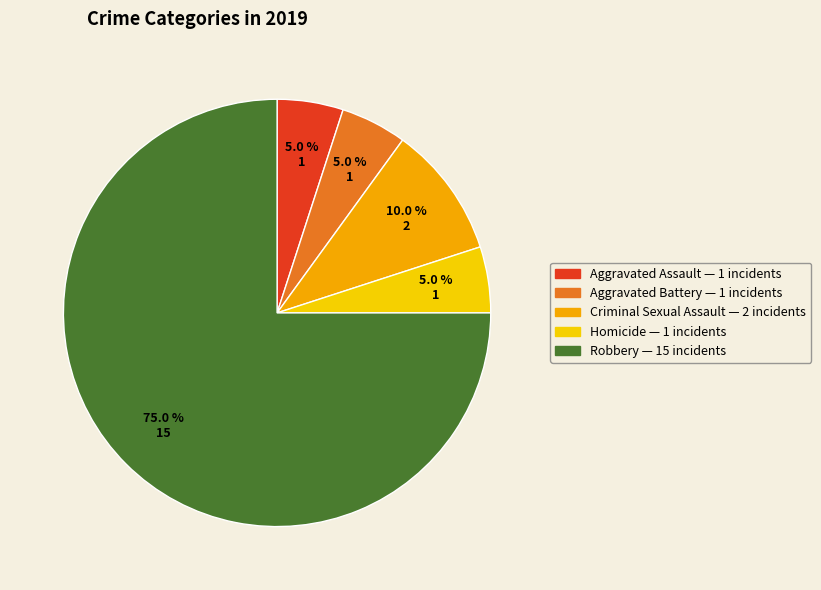

Is the sum of Aggravated Assault and Aggravated Battery greater than half?

No